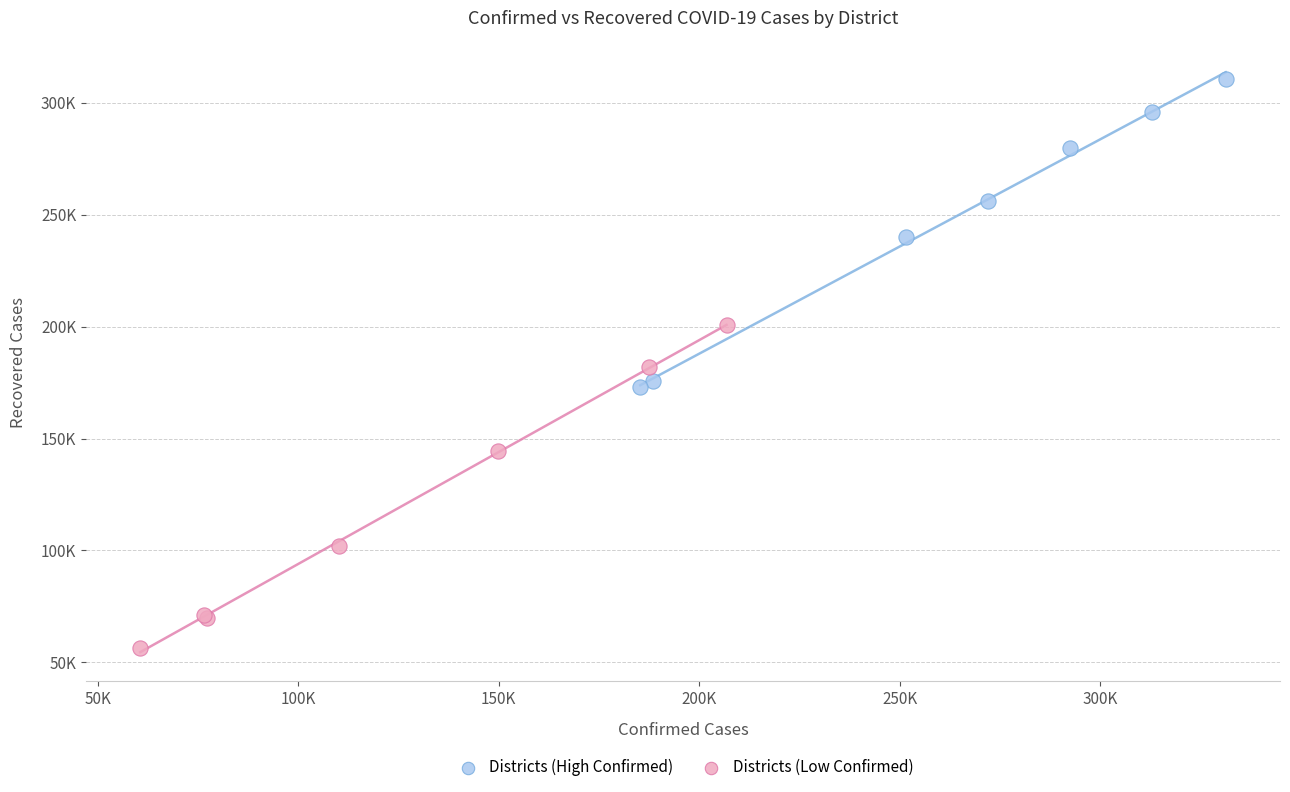

What are all the series names shown in the legend?

Districts (High Confirmed), Districts (Low Confirmed)